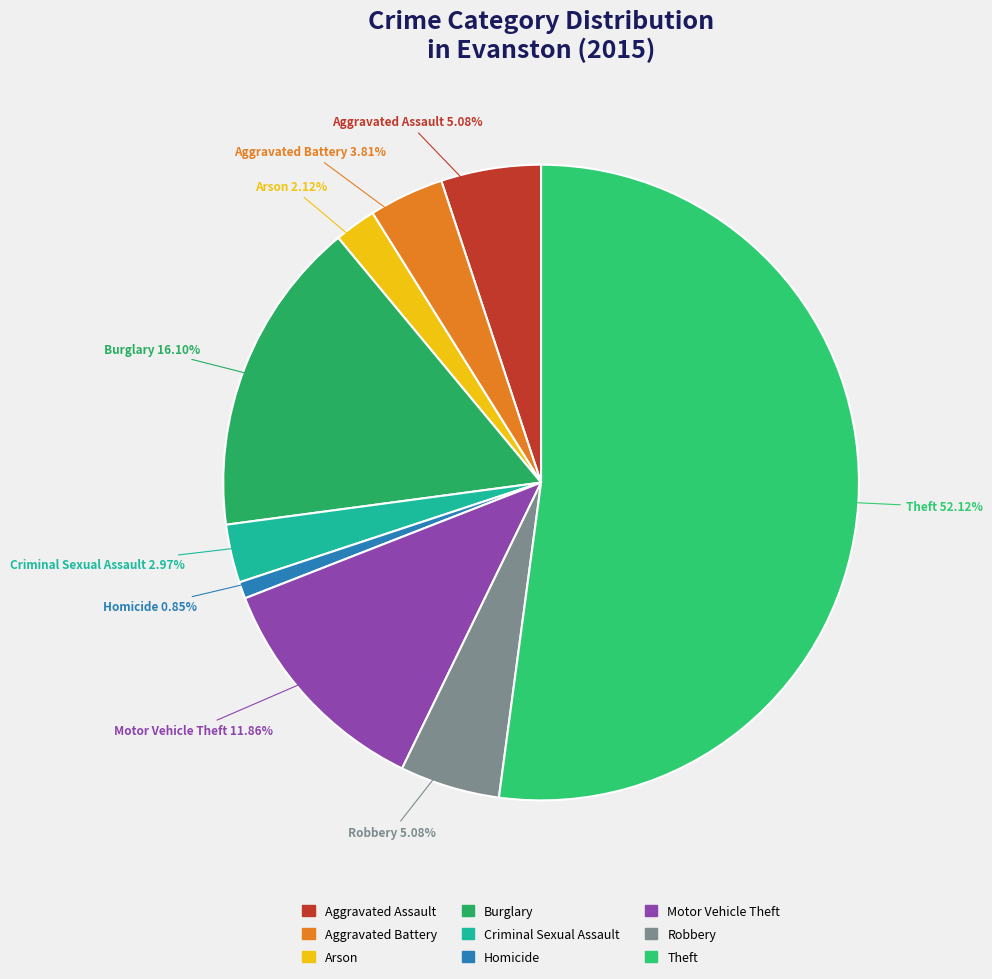

To the nearest percent, what percentage of the pie is Burglary?

16%